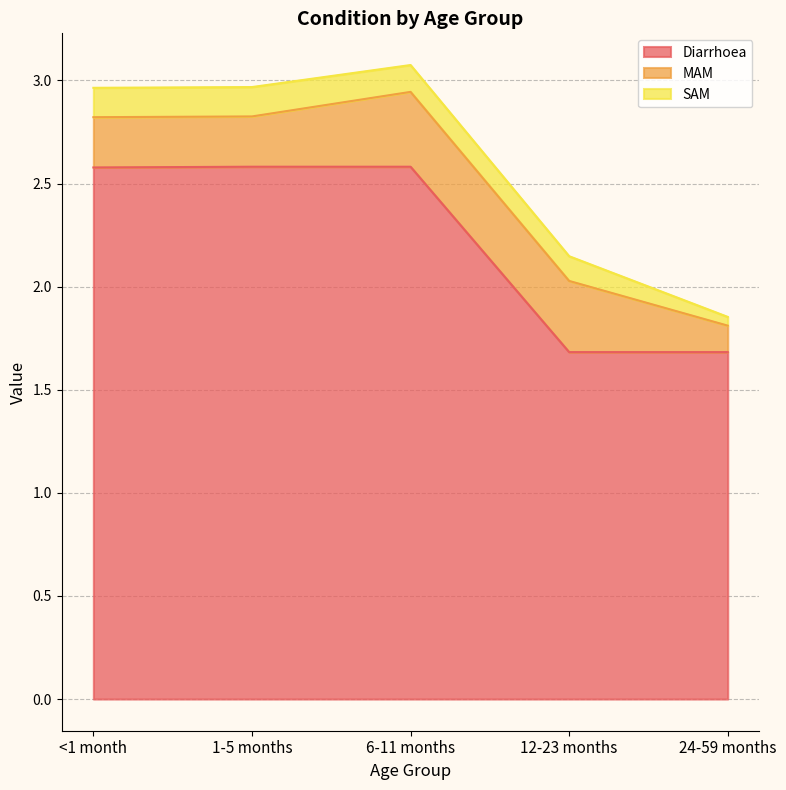

True or false: MAM has a value of 0.4 at <1 month.

False